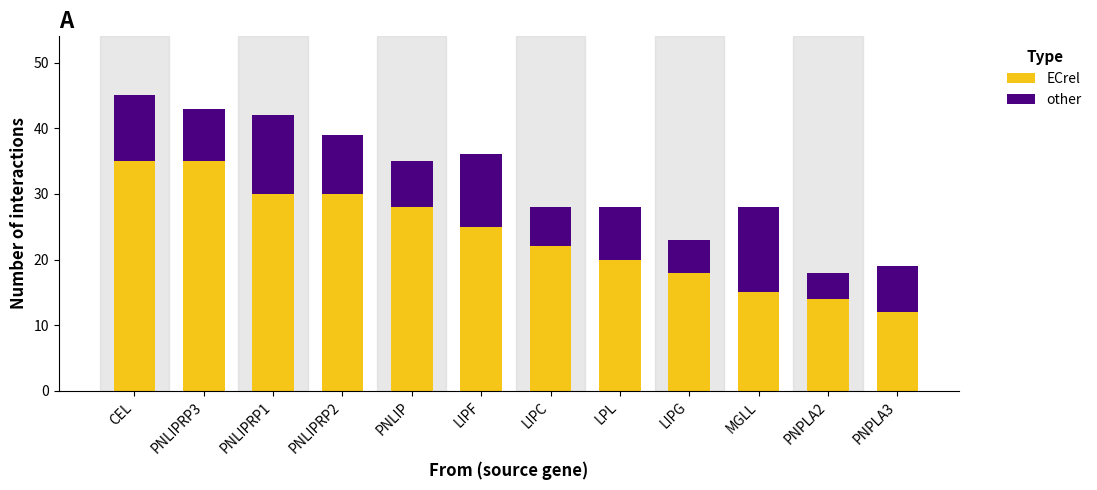

Count the number of data series in this chart.

2